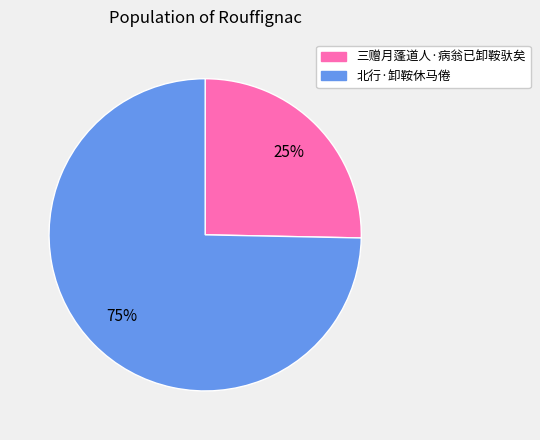

The 北行·卸鞍休马倦 slice represents 62% of the pie. True or false?

False